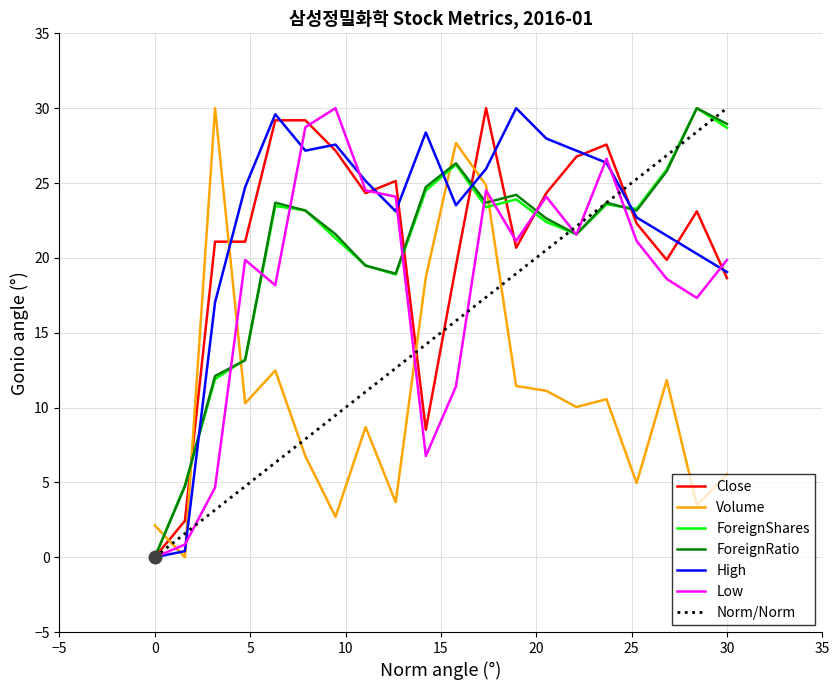

How many values in the ForeignShares series exceed 23?

11